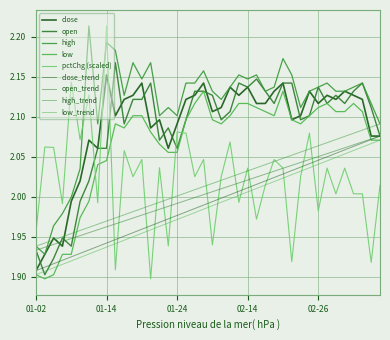

At how many categories does at least one series exceed 2?

38